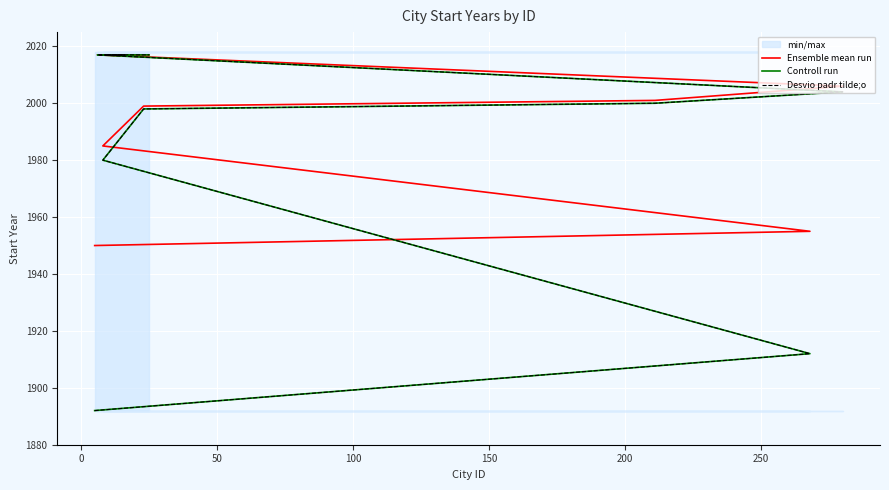

True or false: Ensemble mean run has a value of 1394 at 9.

False